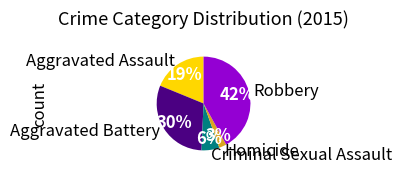

Rank the categories by value from lowest to highest.

Homicide, Criminal Sexual Assault, Aggravated Assault, Aggravated Battery, Robbery